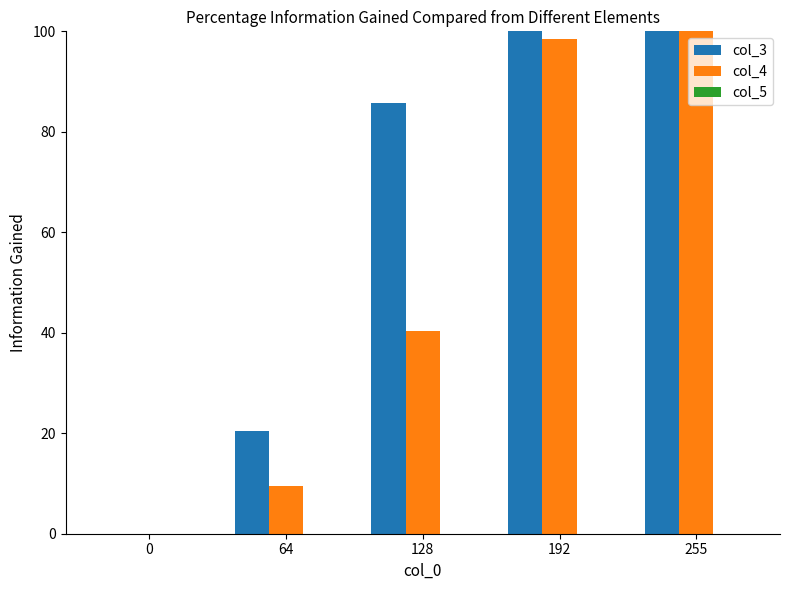

What is the spread (max minus min) of values at 128?

85.7